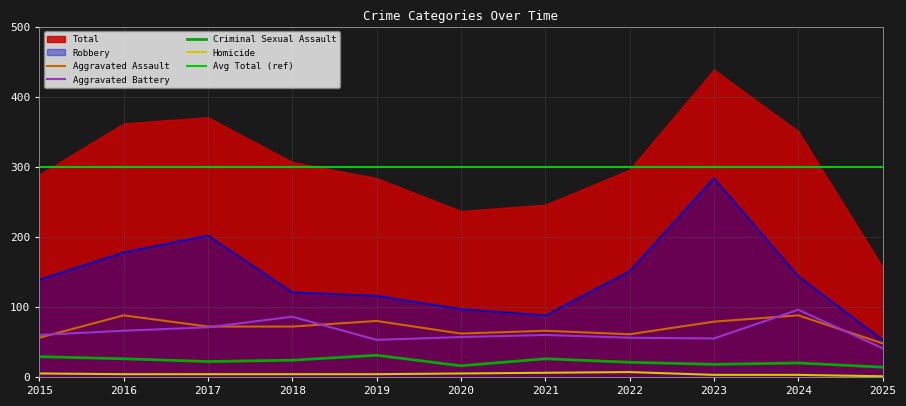

What is the difference between the maximum and minimum values in the Criminal Sexual Assault series?

17